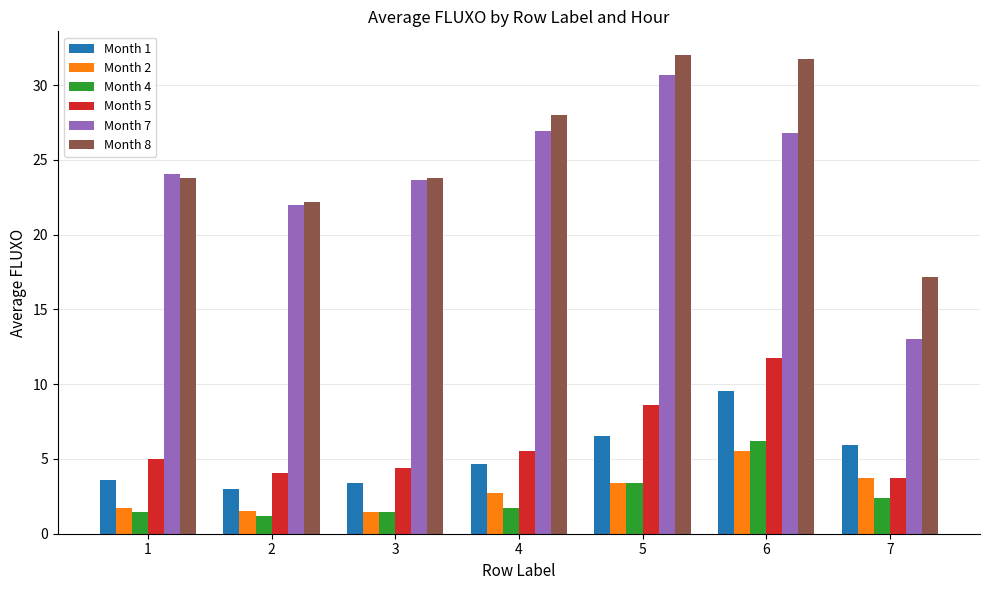

Reading left to right, transcribe all the data shown in this chart.

Month 1: 3.6	3.0	3.4	4.7	6.5	9.5	5.9
Month 2: 1.7	1.5	1.5	2.8	3.4	5.5	3.7
Month 4: 1.5	1.2	1.5	1.8	3.4	6.2	2.4
Month 5: 5.0	4.1	4.4	5.5	8.6	11.8	3.8
Month 7: 24.1	22.0	23.6	26.9	30.7	26.8	13.0
Month 8: 23.8	22.2	23.8	28.0	32.0	31.8	17.2